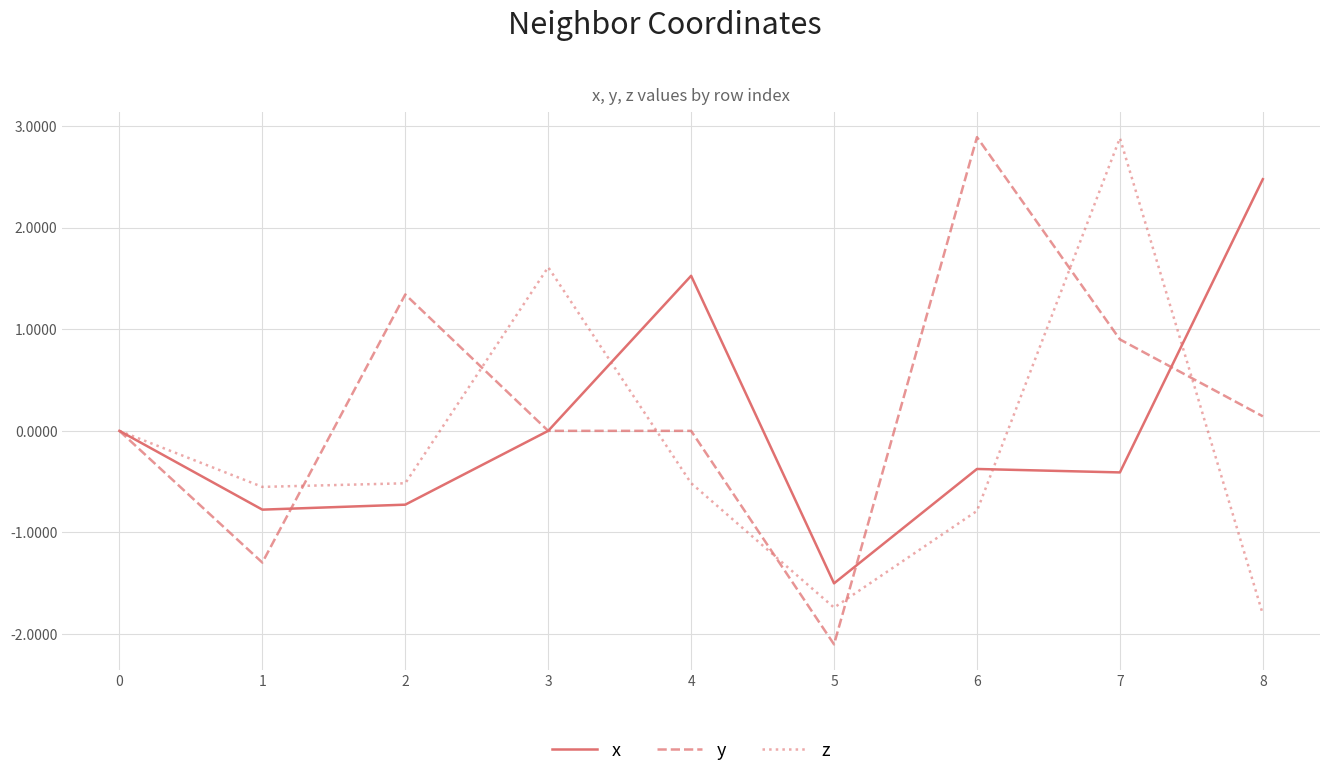

What is the maximum value for z?

2.9